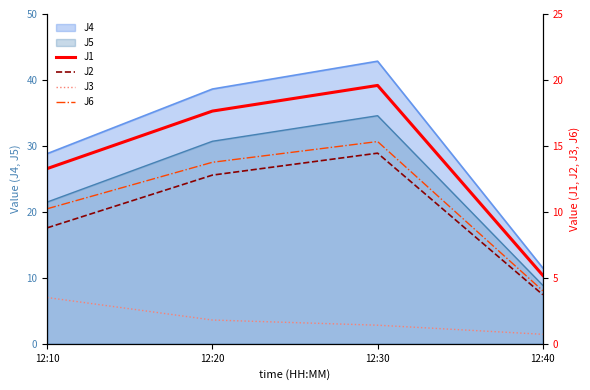

Is the value of J1 at 12:30 greater than the value of J3 at 12:30?

Yes